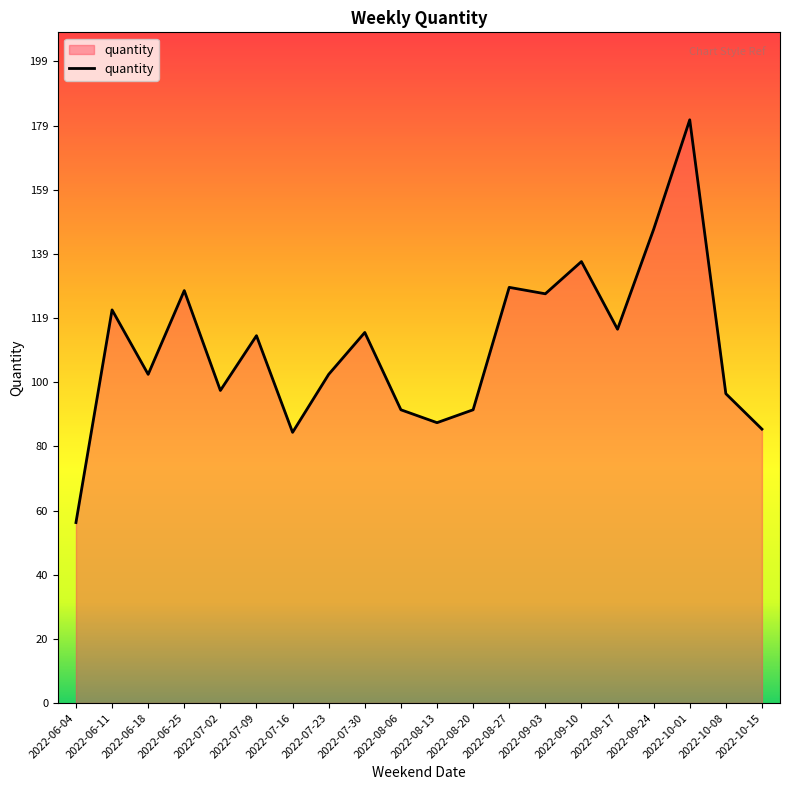

How many interior local peaks (higher than both neighbors) does the data have?

7